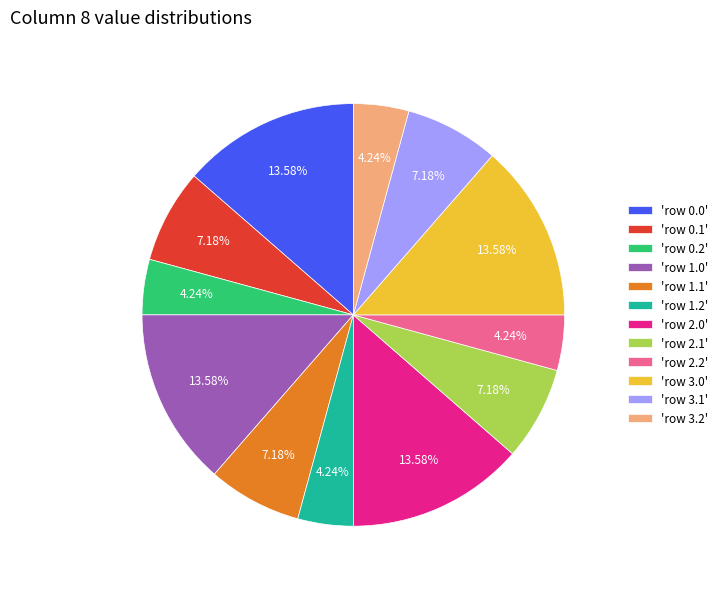

Which has a higher value, 'row 3.2' or 'row 3.1'?

'row 3.1'